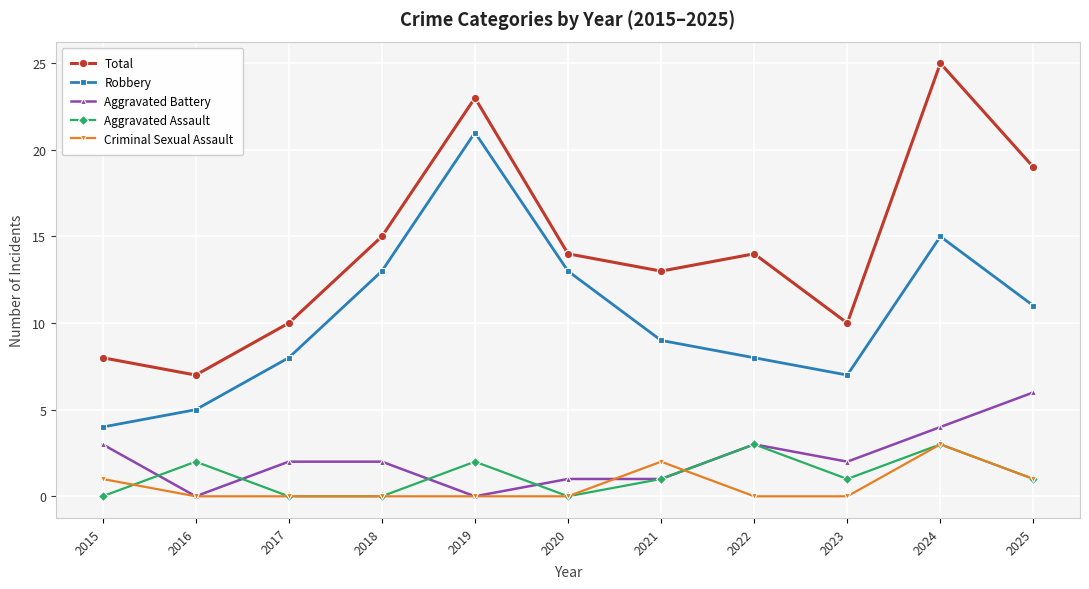

At which label does Robbery reach its peak?

2019